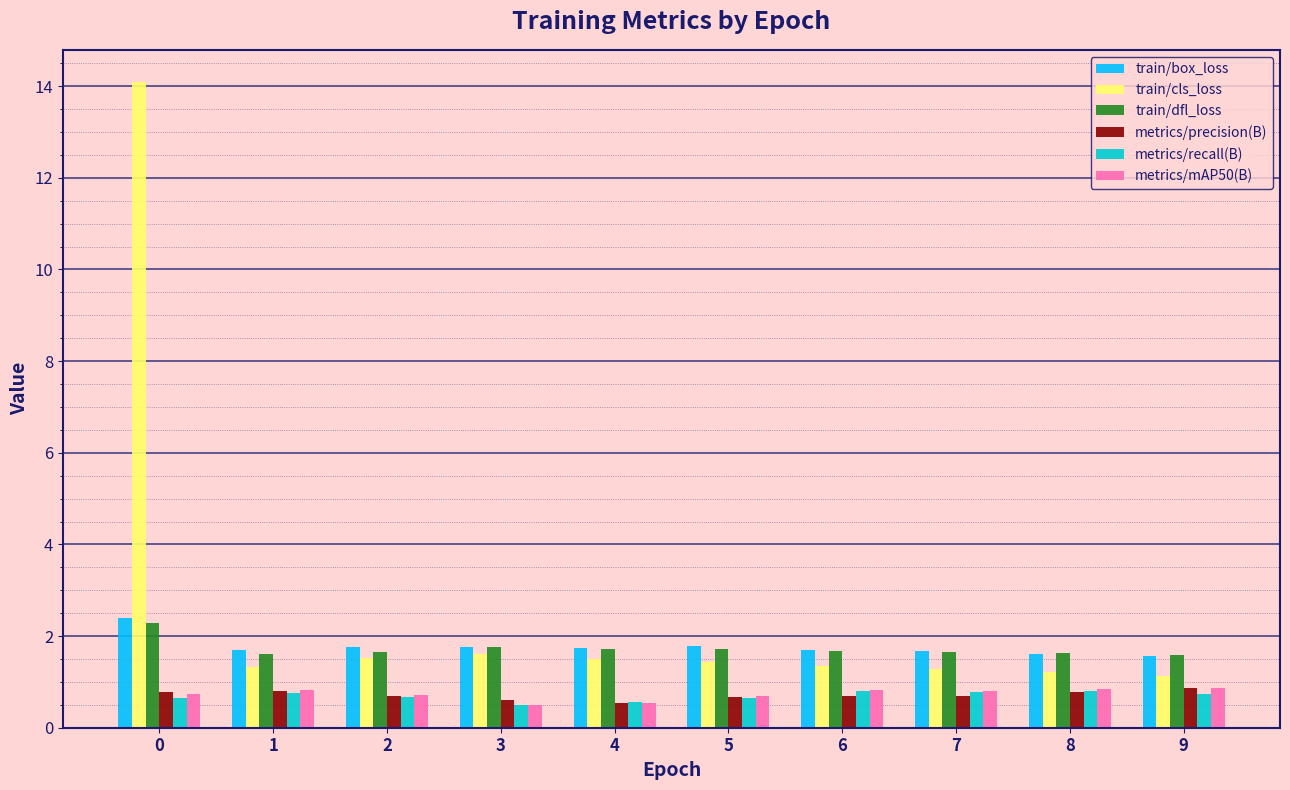

Is it true that train/box_loss equals 1.0 at 2?

False